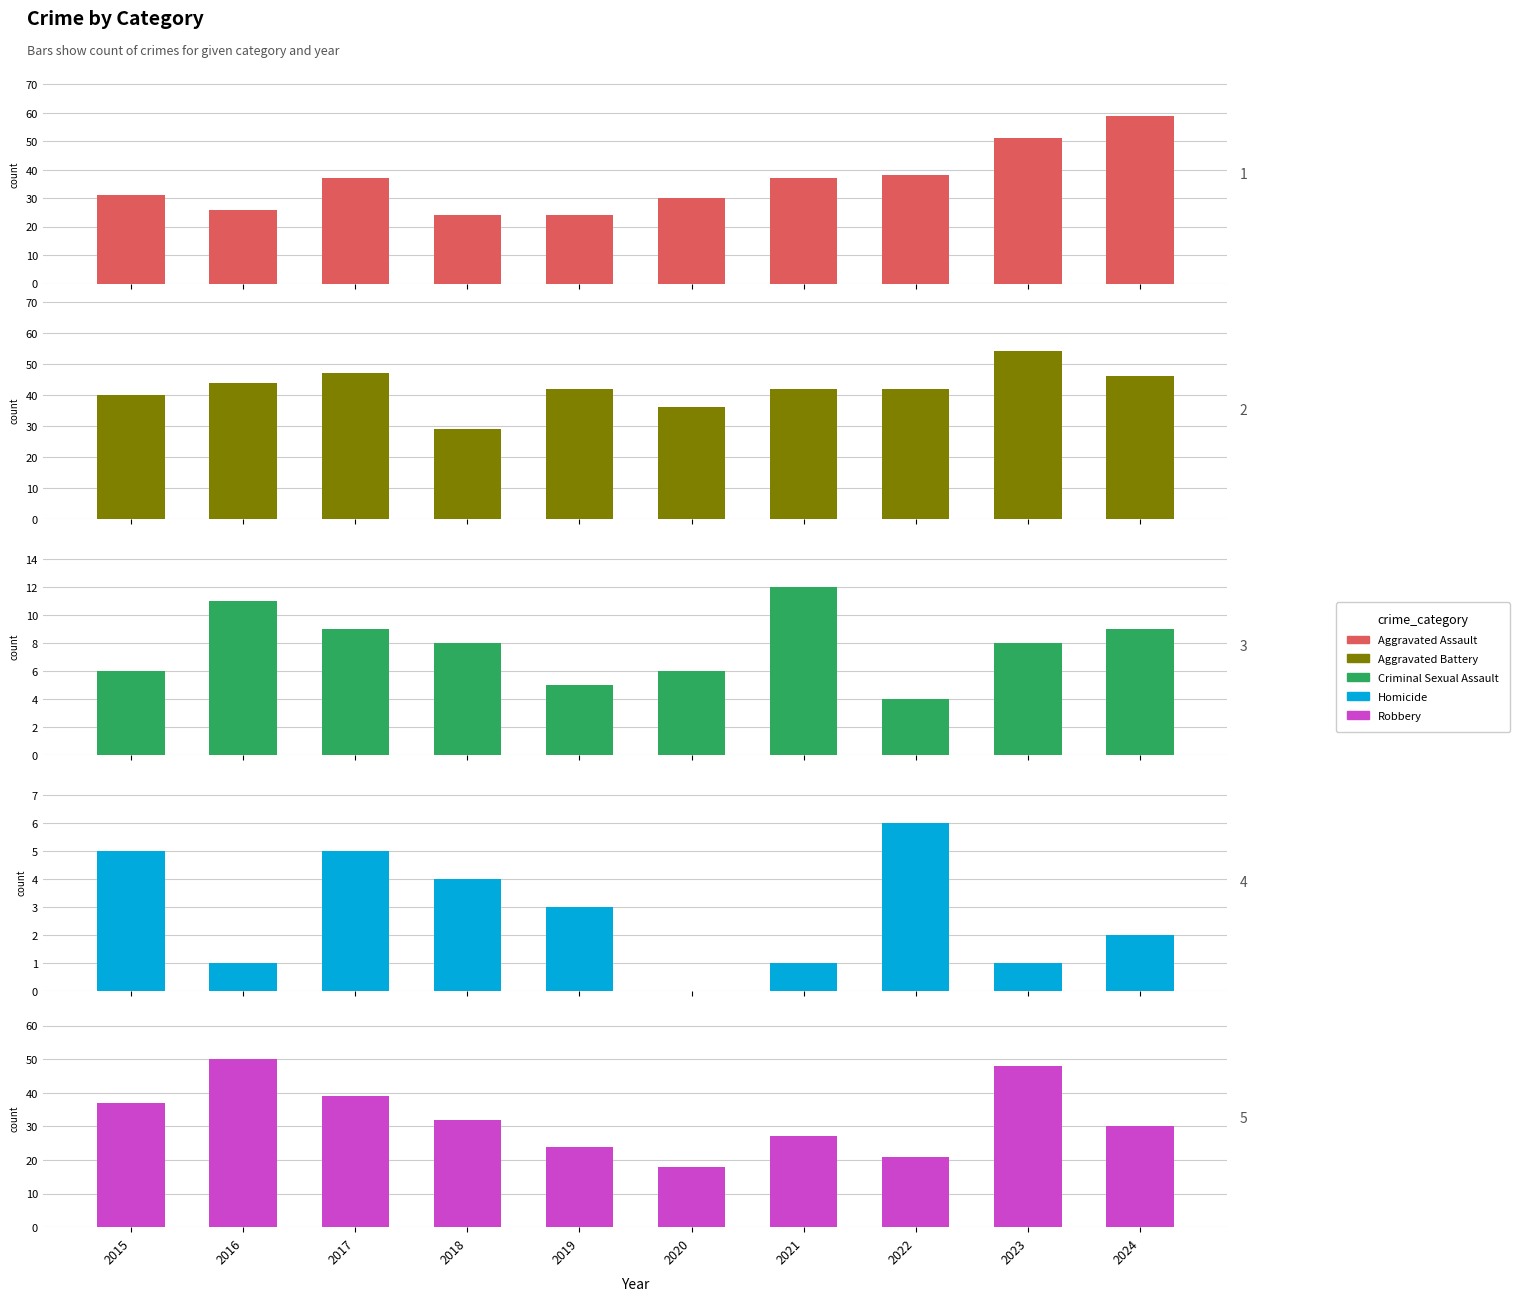

How many bars are there in each group?

5